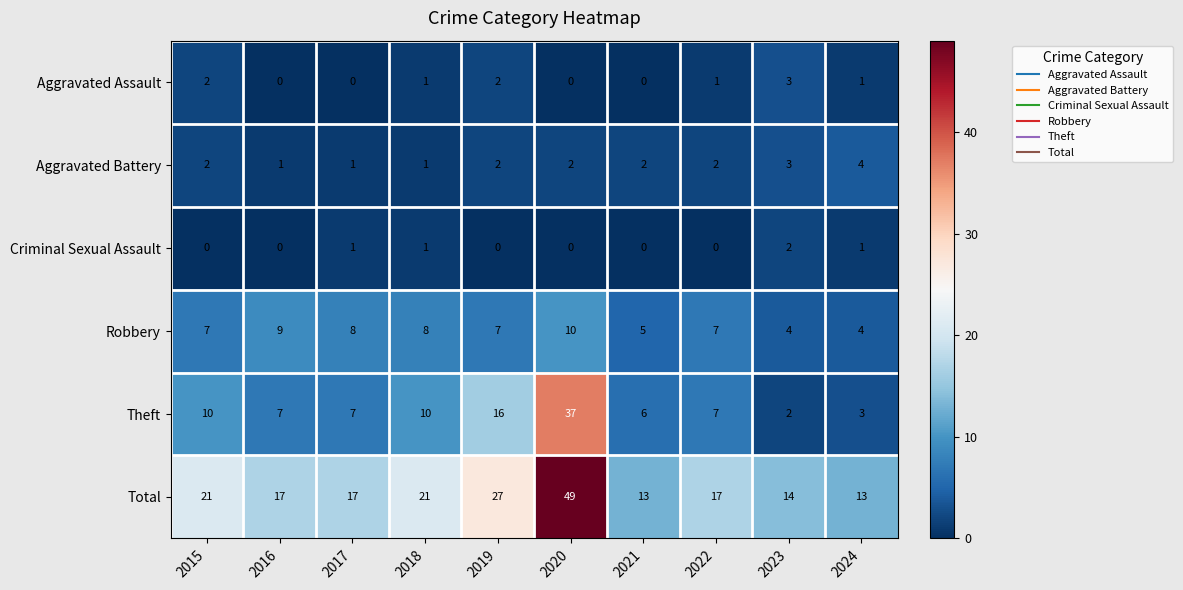

How many data points in Robbery are less than 7?

3